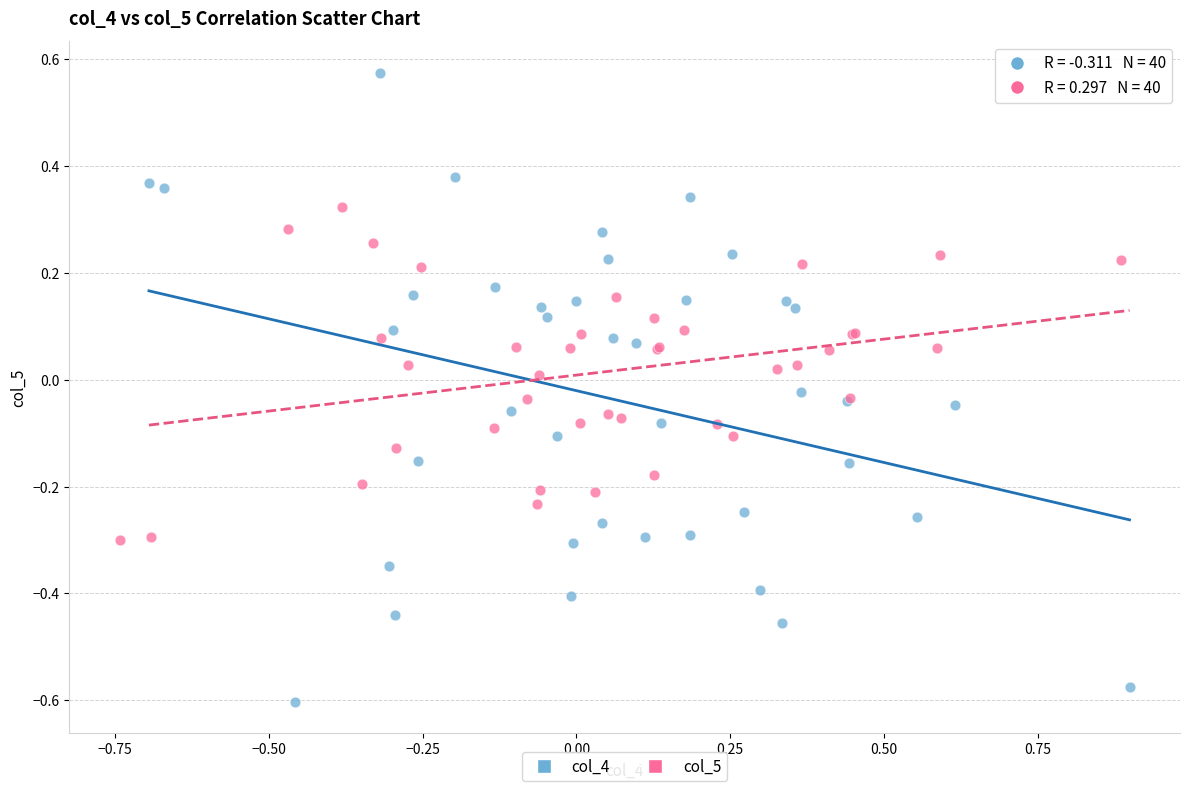

Which series has the largest Y range (max minus min)?

col_4